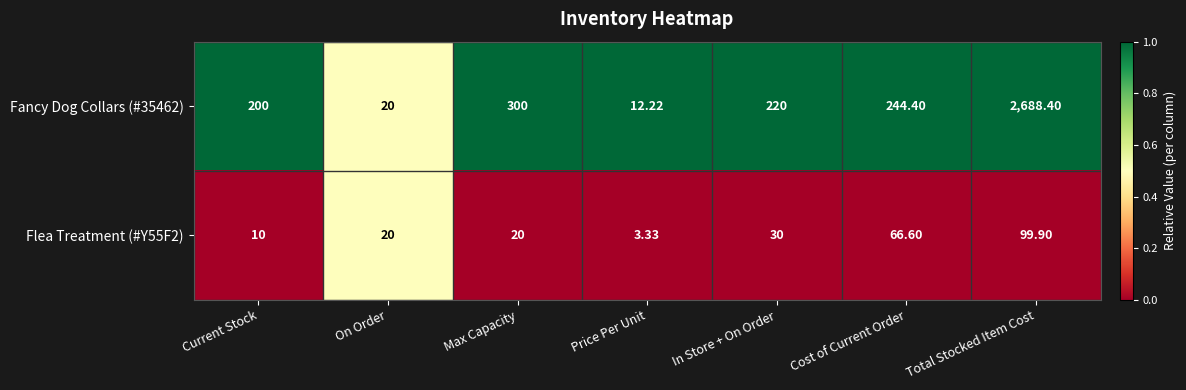

At which category is the sum across all series the highest?

Total Stocked Item Cost